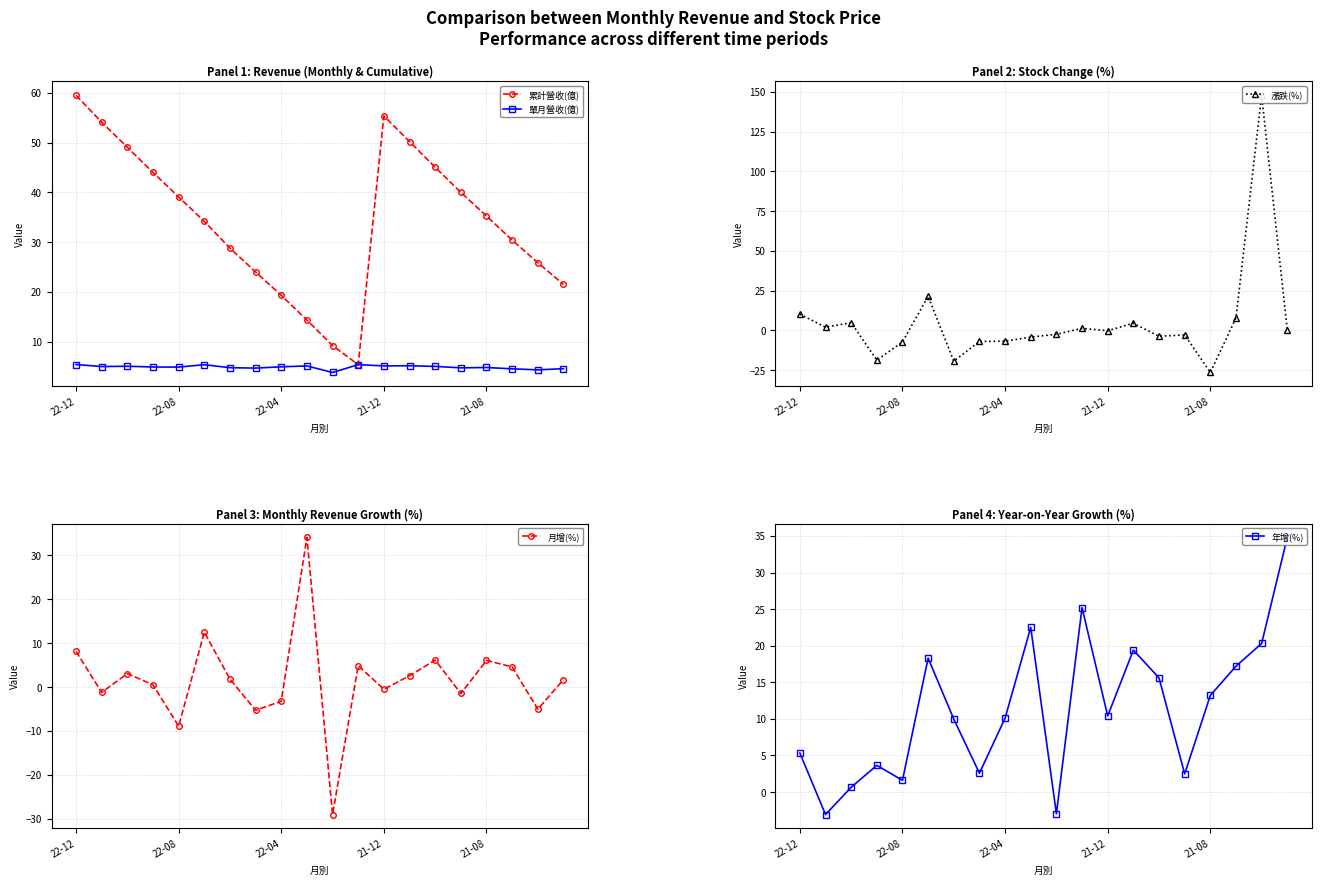

What are all the series names shown in the legend?

累計營收(億), 單月營收(億), 漲跌(%), 月增(%), 年增(%)